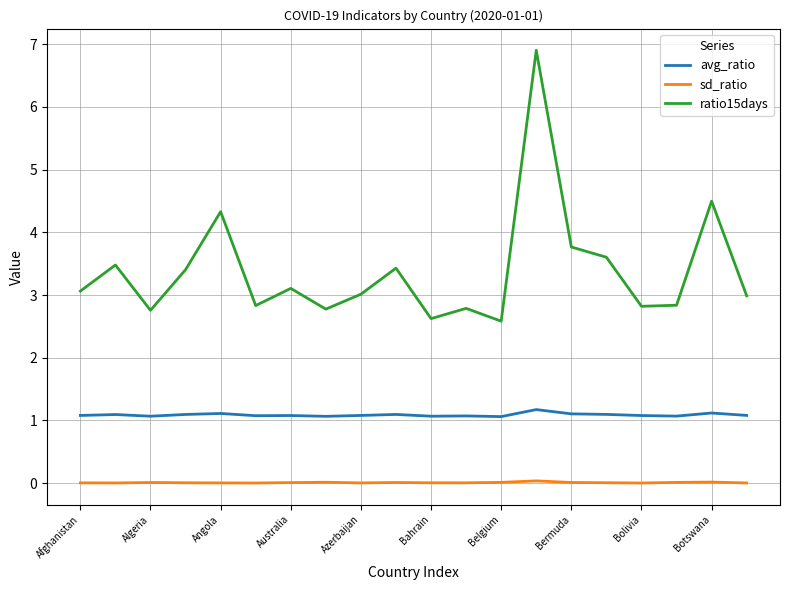

True or false: ratio15days and sd_ratio cross at least once.

False